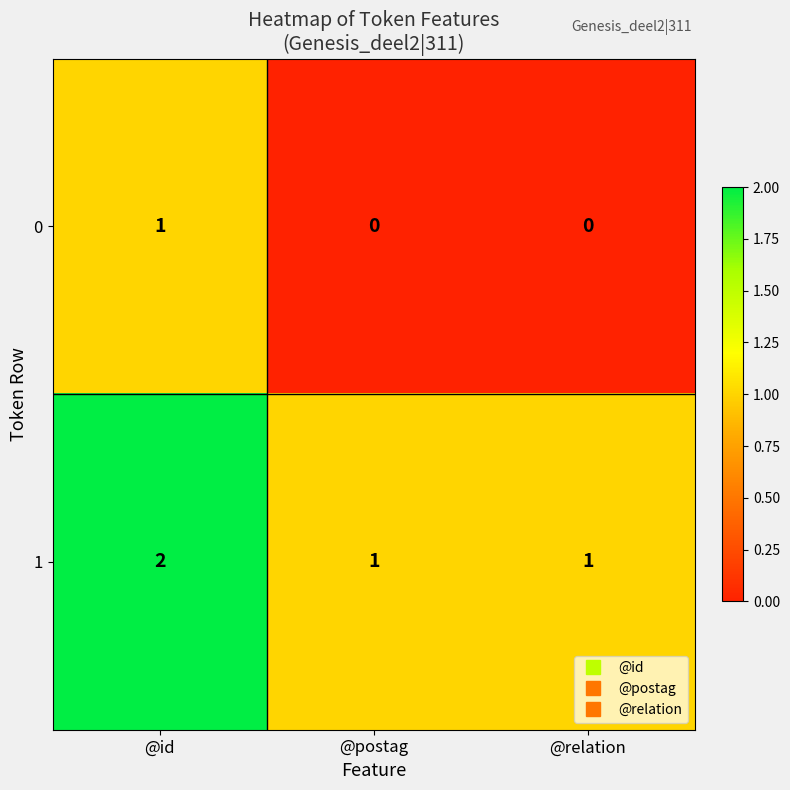

At which category is the sum across all series the highest?

@id